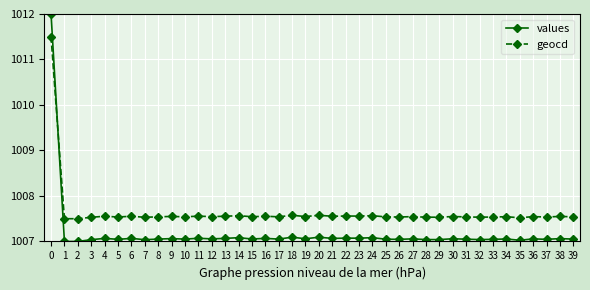

List the series in order of their peak value, lowest first.

geocd, values